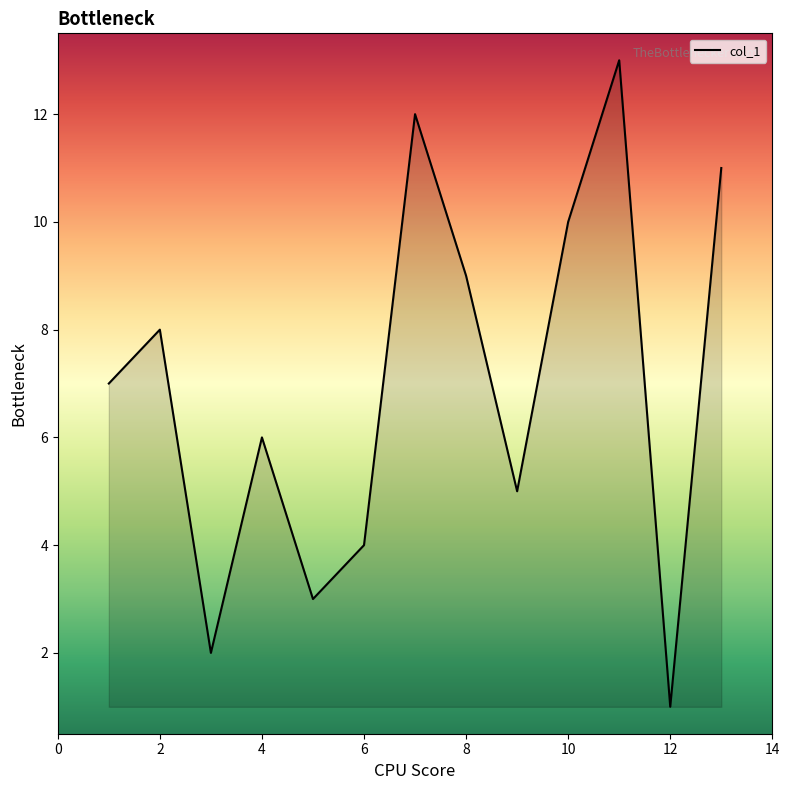

What is the maximum value shown in the chart?

13